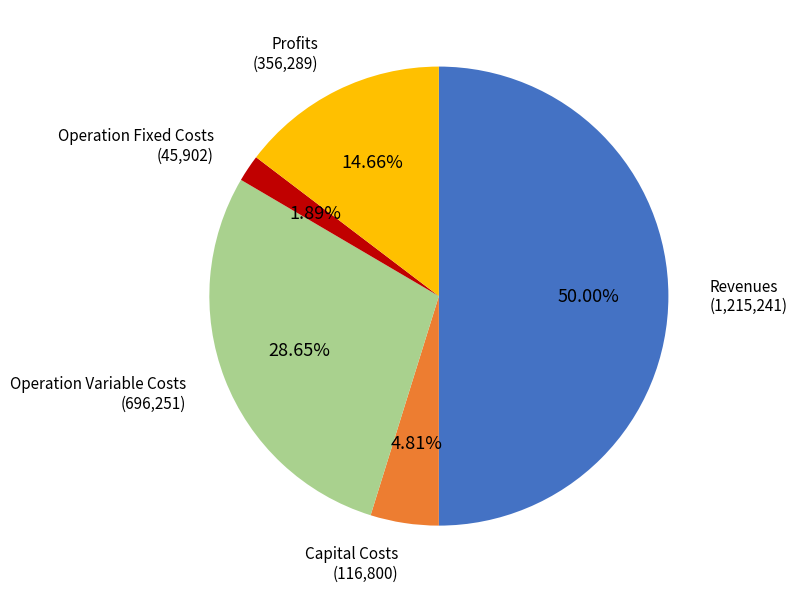

Does any single category account for the majority?

No